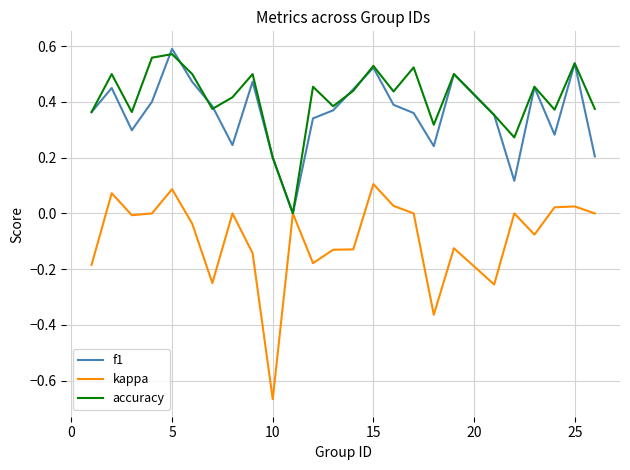

Which series has the widest spread of values?

kappa